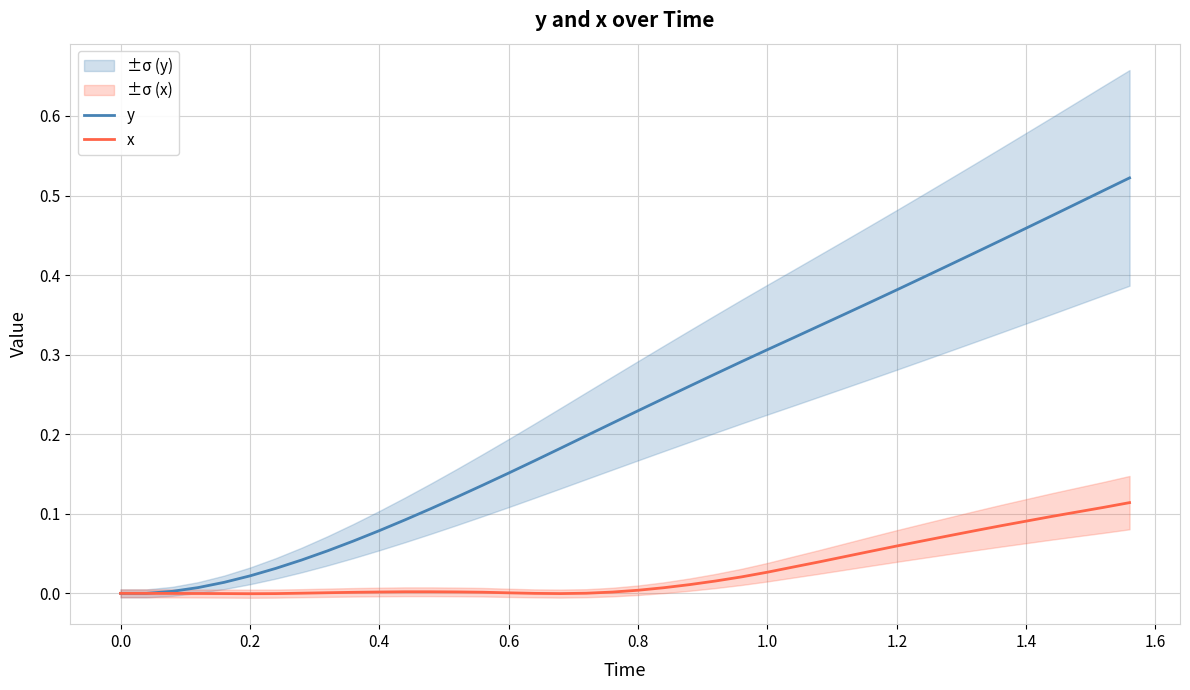

True or false: y has a value of 0.7 at 33.

False